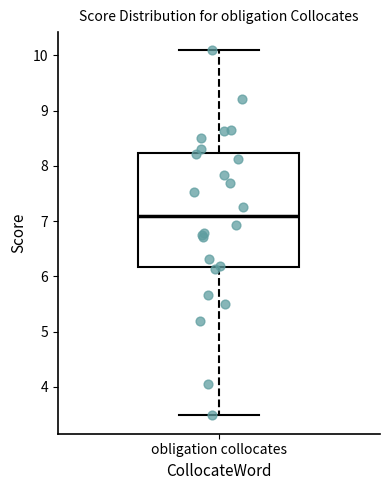

Transcribe this box plot: give where the median line is, the range the box spans, and where the two whiskers end, as read against the y-axis. The values are not printed on the chart, so give them approximately, as read against the axis.

median 7.1, box 6.2 to 8.2, whiskers 3.5 to 10.1